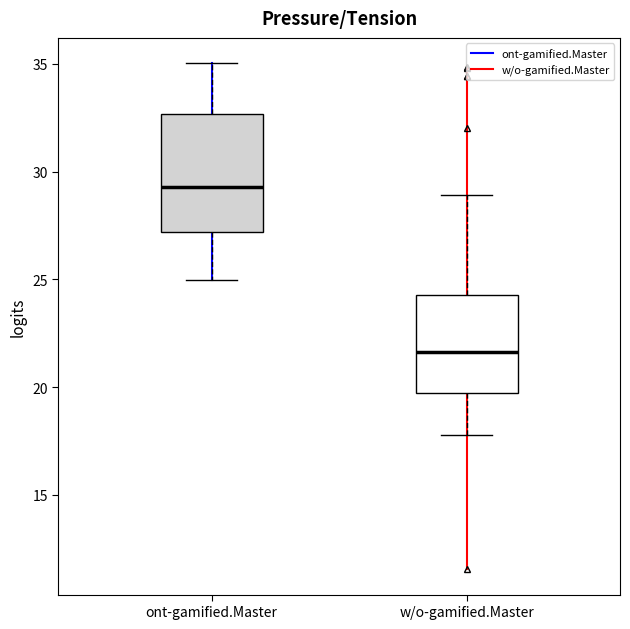

Reading left to right, read every box against the y-axis: the position of its median line, the range the box covers, and the ends of its whiskers. The values are not printed on the chart, so give them approximately, as read against the axis.

ont-gamified.Master: median 29.5, box 27.0 to 32.5, whiskers 25.0 to 35.0
w/o-gamified.Master: median 21.5, box 19.5 to 24.5, whiskers 18.0 to 29.0